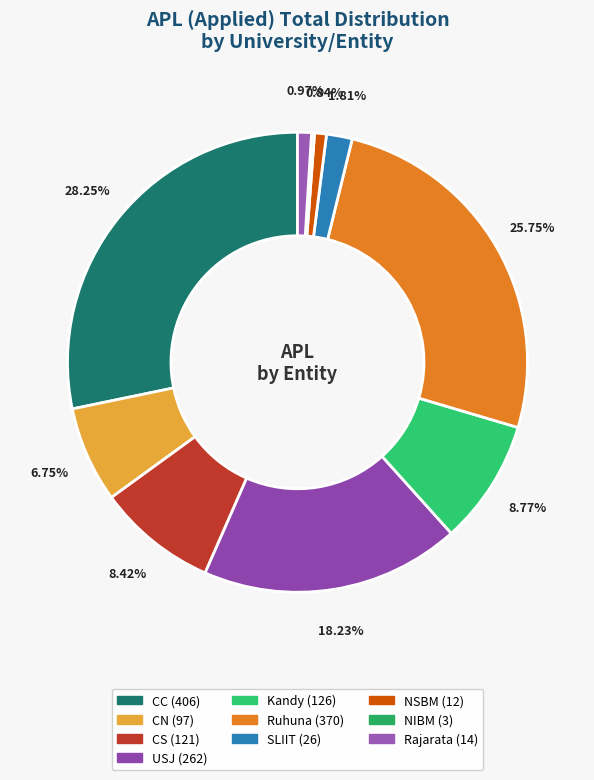

Which has a higher value, CS or Ruhuna?

Ruhuna